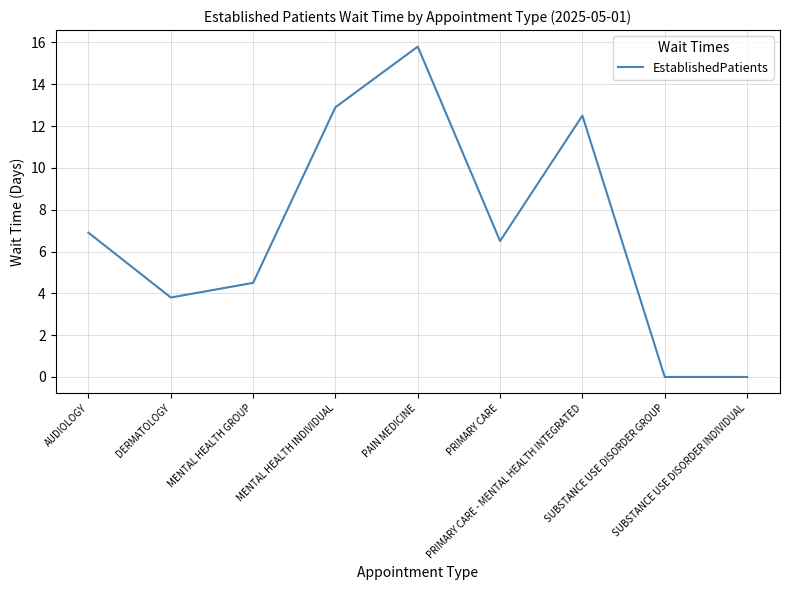

What is the difference between the maximum and second lowest values?

15.8